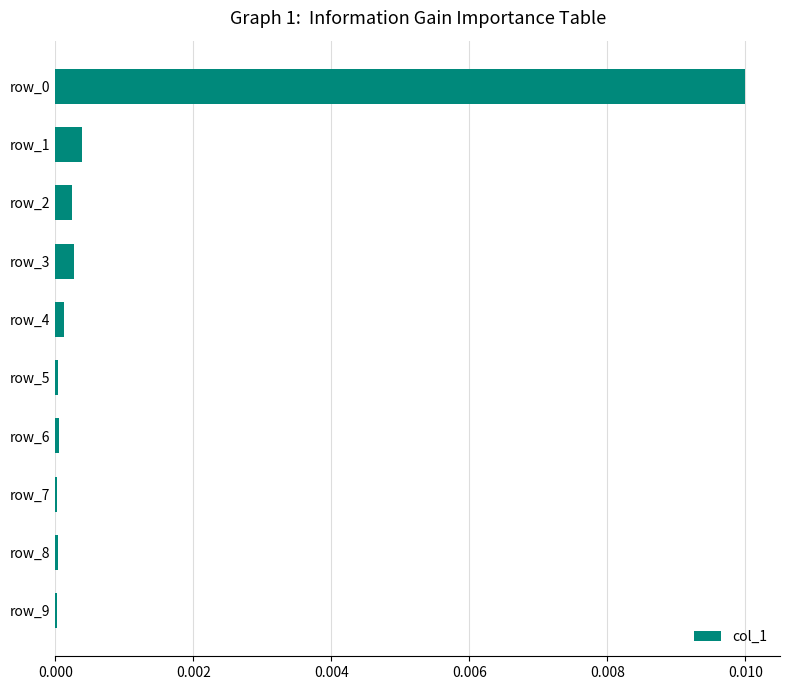

Are the bars horizontal?

Yes